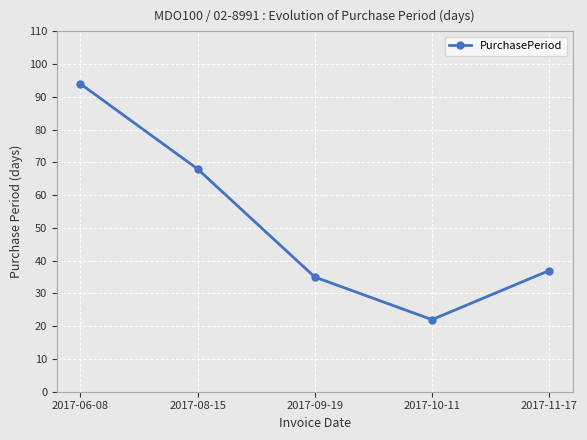

What is the average value?

51